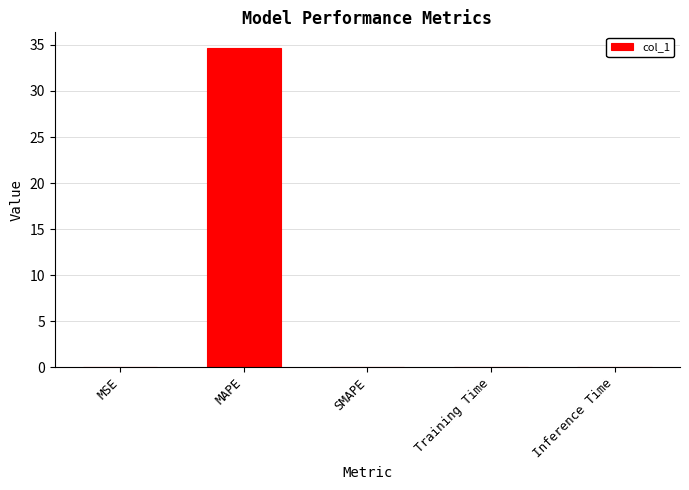

How many series are shown in this chart?

1